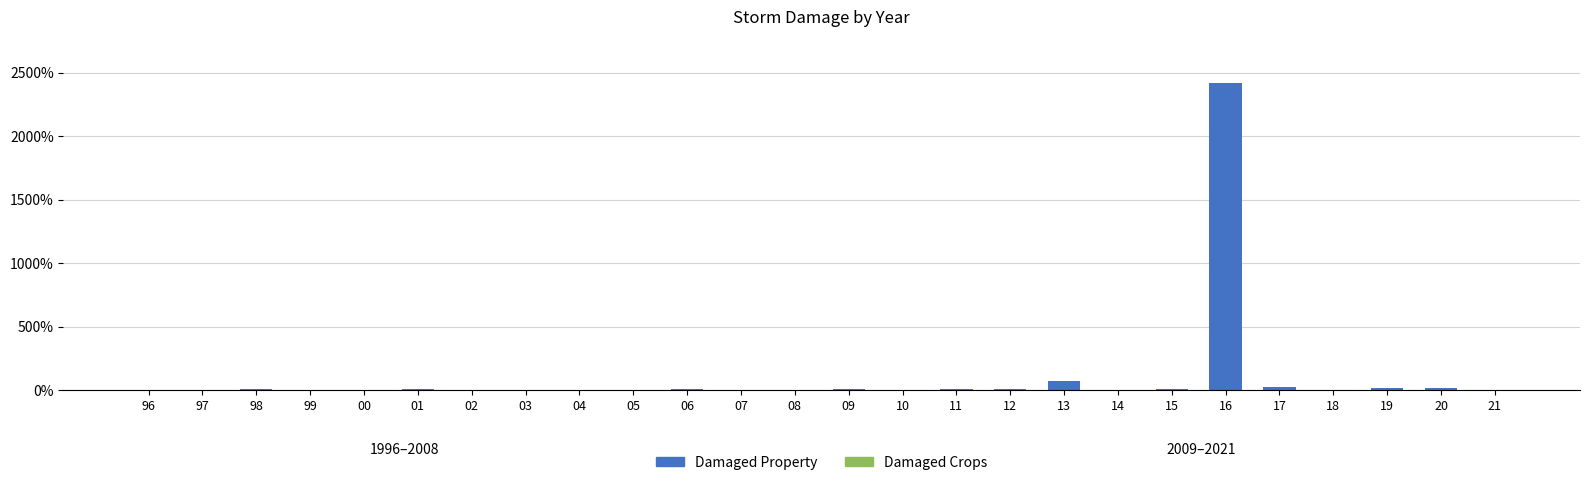

What is the sum of all Damaged Property values?

2598.4